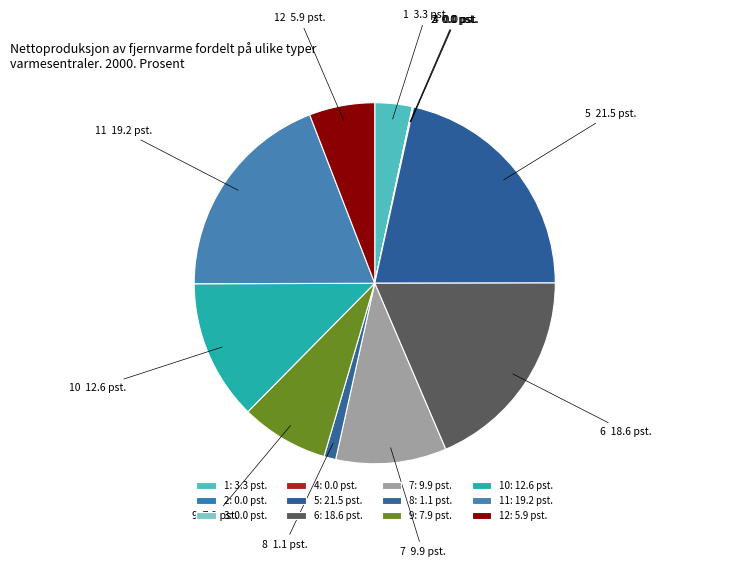

Is there a majority slice in this chart?

No